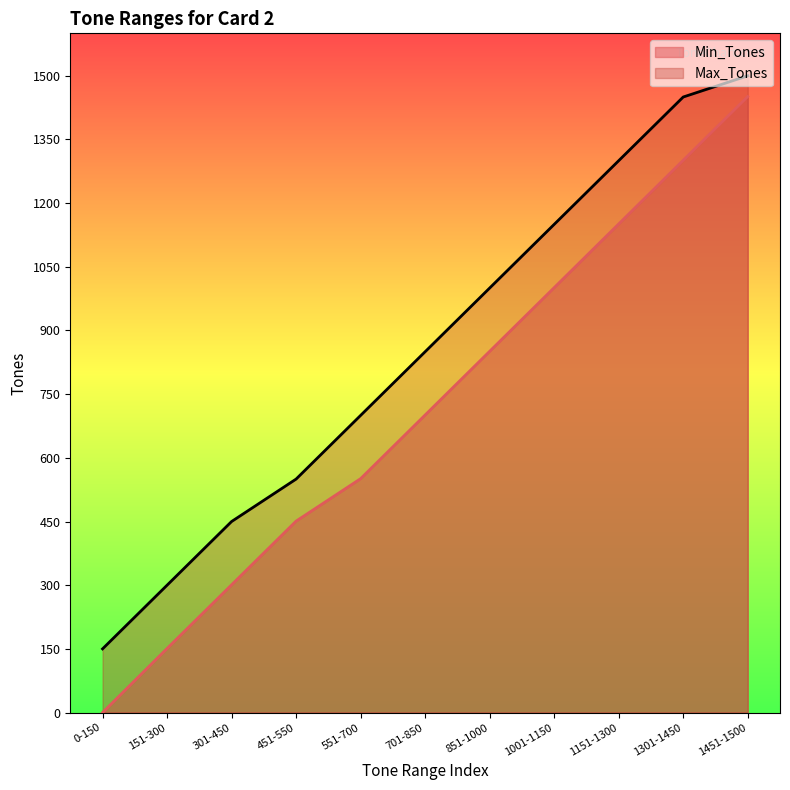

Reading right to left, extract all data points from this chart.

Min_Tones: 1451	1301	1151	1001	851	701	551	451	301	151	0
Max_Tones: 1500	1450	1300	1150	1000	850	700	550	450	300	150